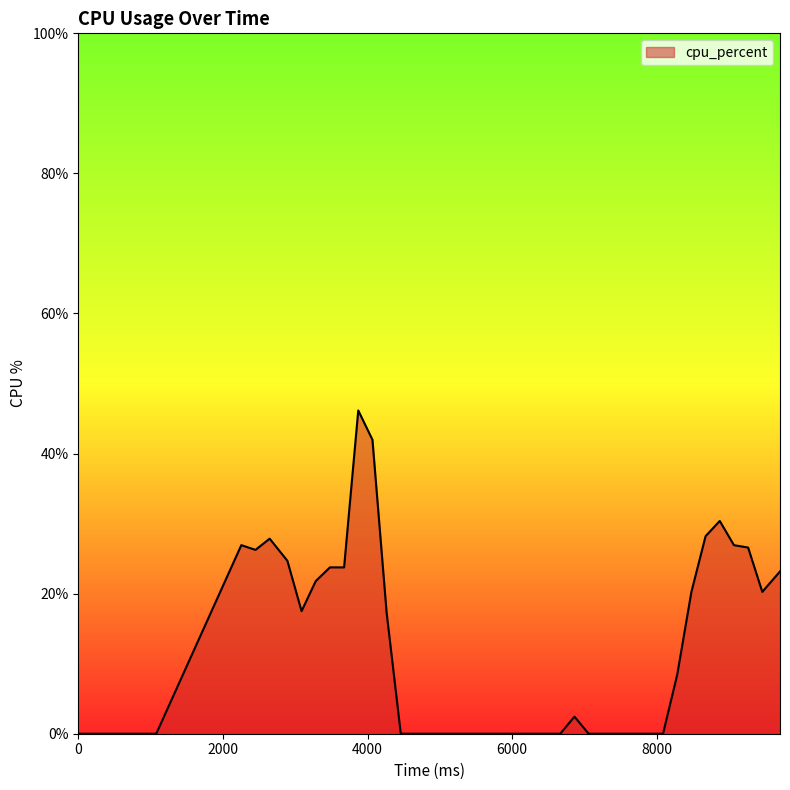

How many values exceed 2?

20